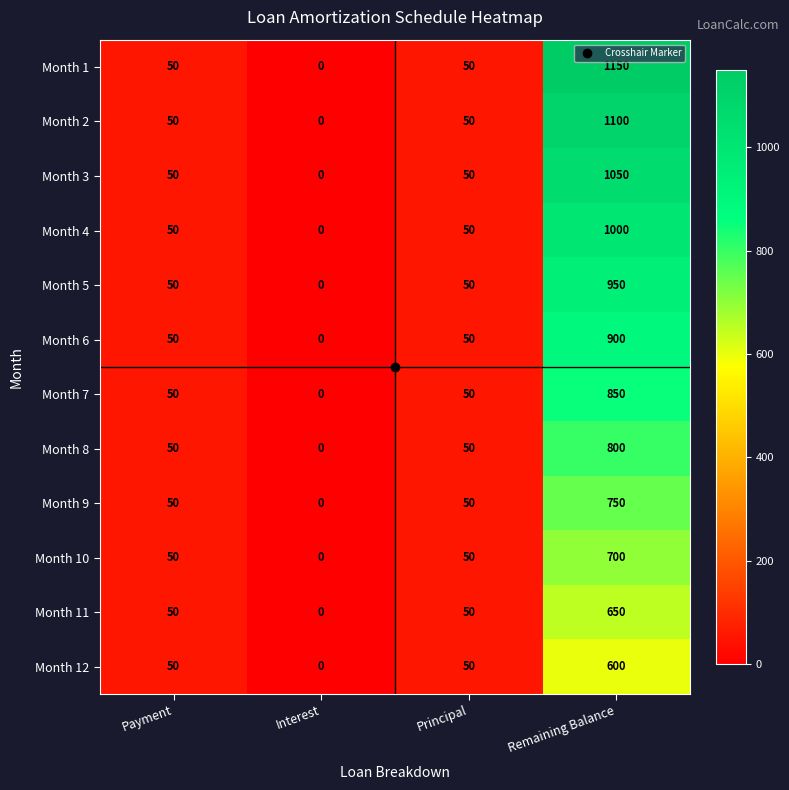

The Month 8 series shows 50 at Principal. True or false?

True